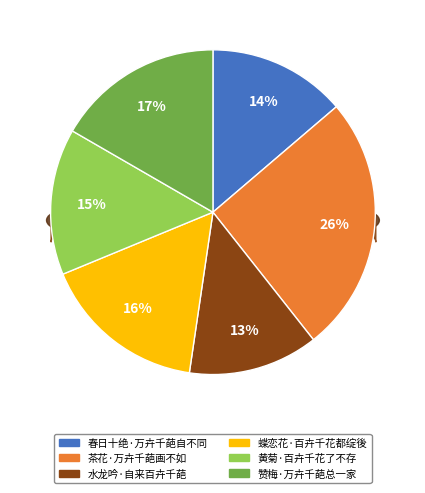

What percentage is the 春日十绝·万卉千葩自不同 slice, to the nearest percent?

14%